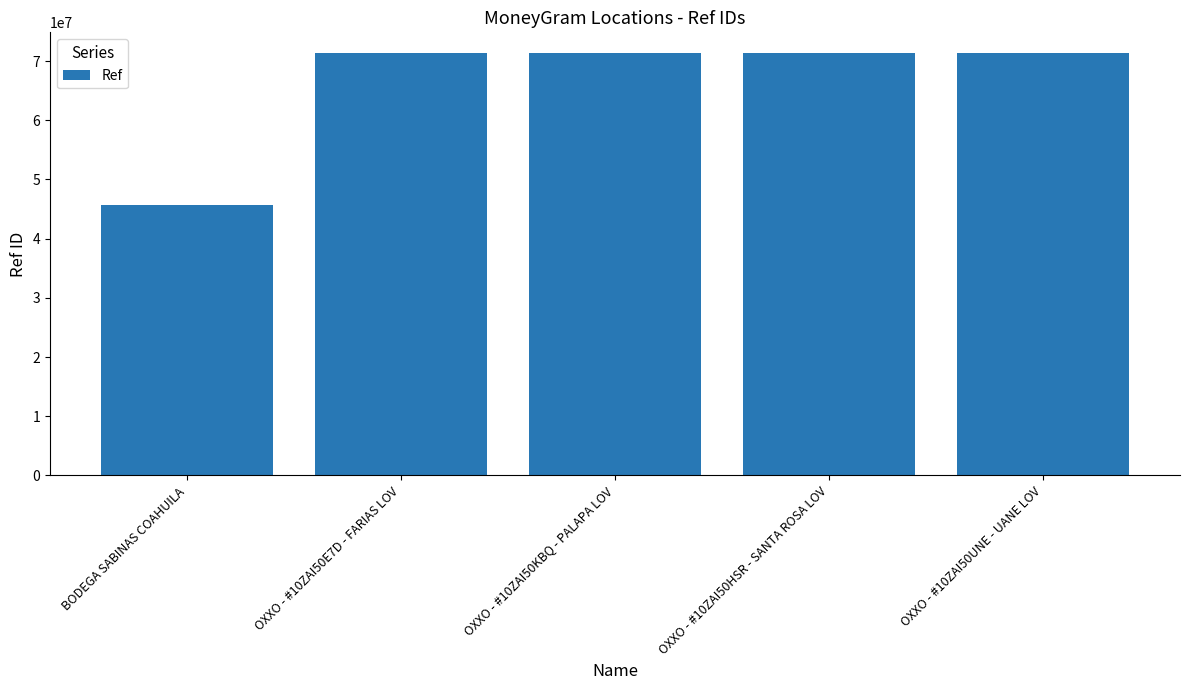

Is it true that the value at BODEGA SABINAS COAHUILA is 45690019?

True